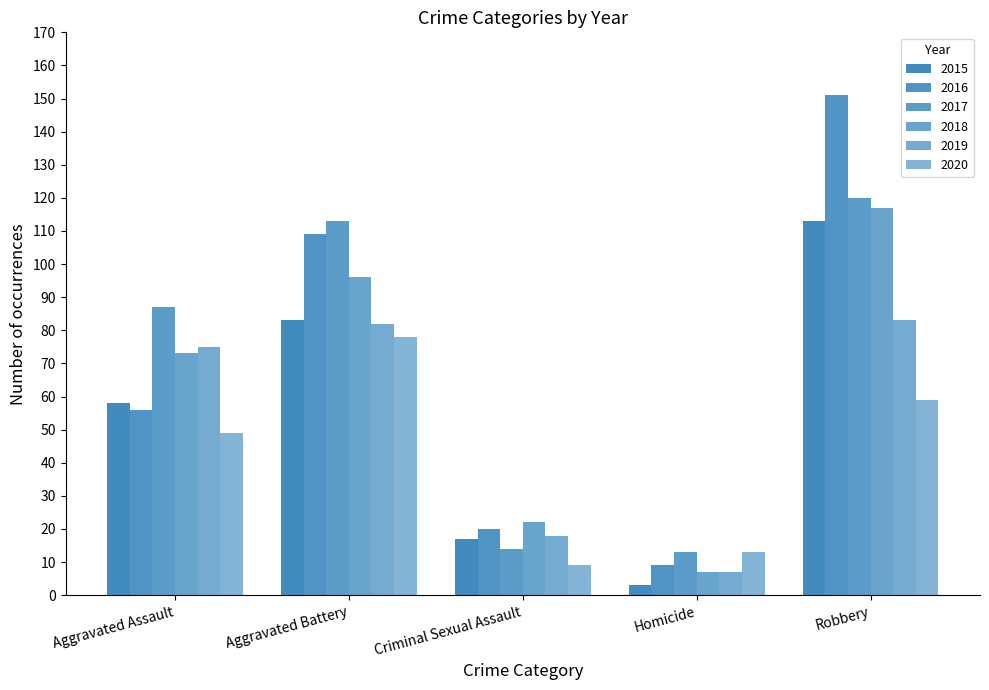

How many bars are there in each group?

6